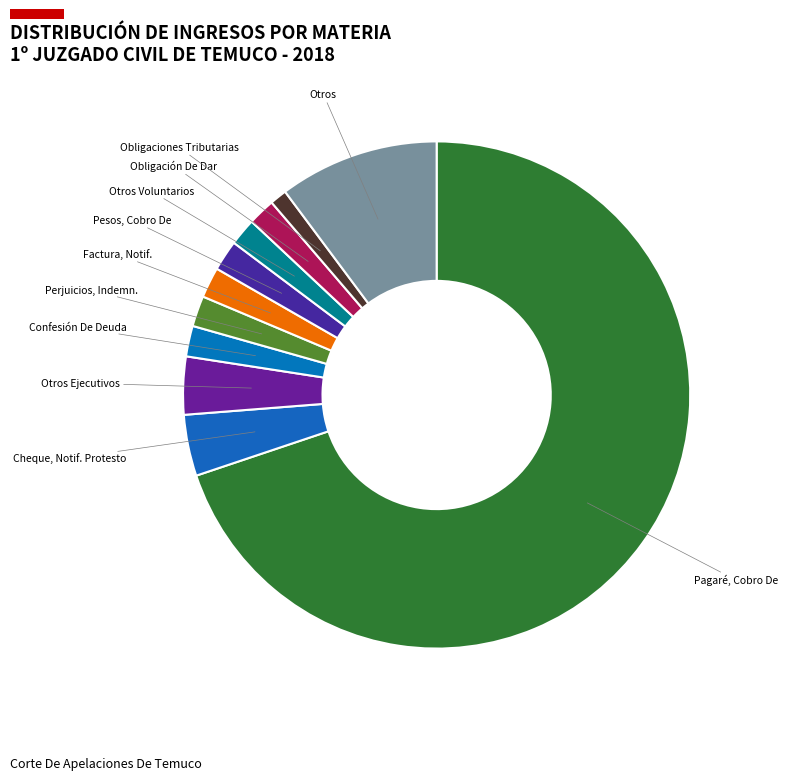

What is the smallest slice in the pie chart?

Obligaciones Tributarias